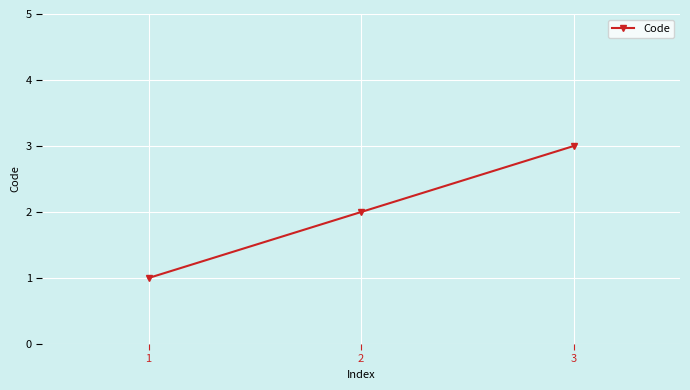

What is the maximum value shown in the chart?

3